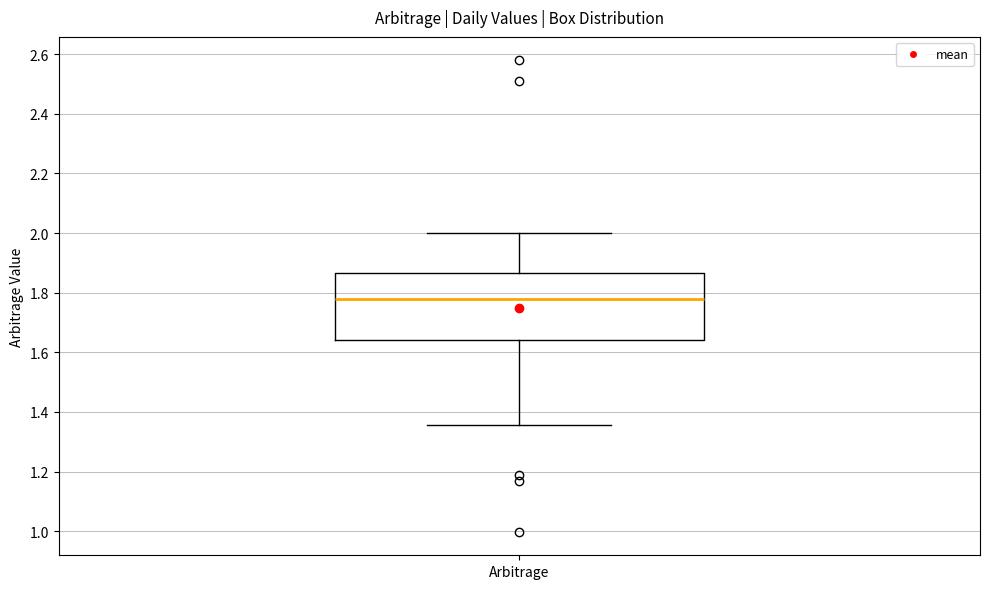

Read this box plot against the y-axis: the position of the median line, the range covered by the box, and the ends of both whiskers. The values are not printed on the chart, so give them approximately, as read against the axis.

median 1.78, box 1.64 to 1.86, whiskers 1.36 to 2.00